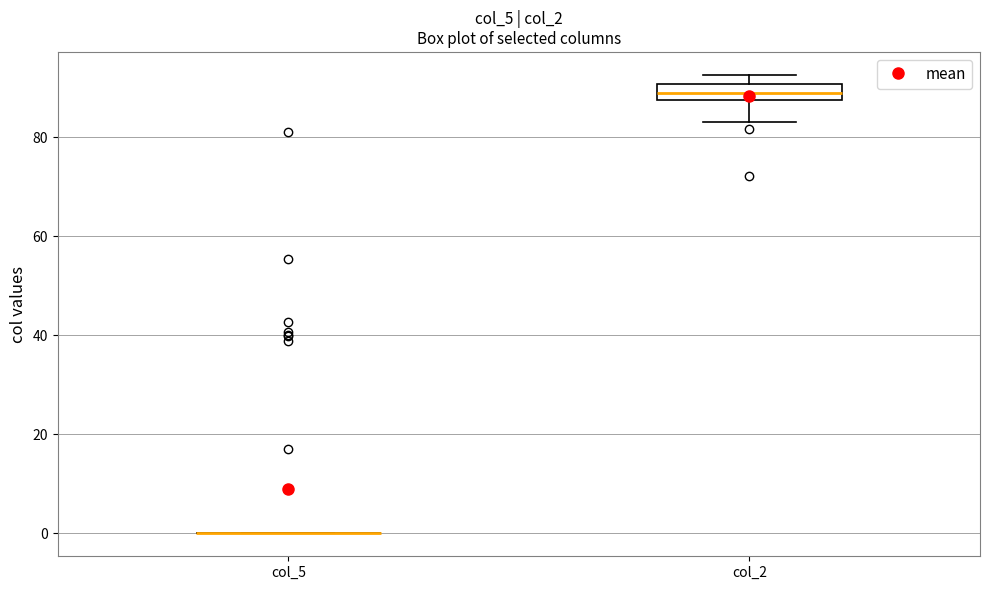

Reading left to right, transcribe this box plot: for each box, give where its median line is, the range the box spans, and where its two whiskers end, as read against the y-axis. The values are not printed on the chart, so give them approximately, as read against the axis.

col_5: box collapsed to a line at 0, whiskers 0 to 0
col_2: median 88 (inside the box), box 88 to 90, whiskers 84 to 92